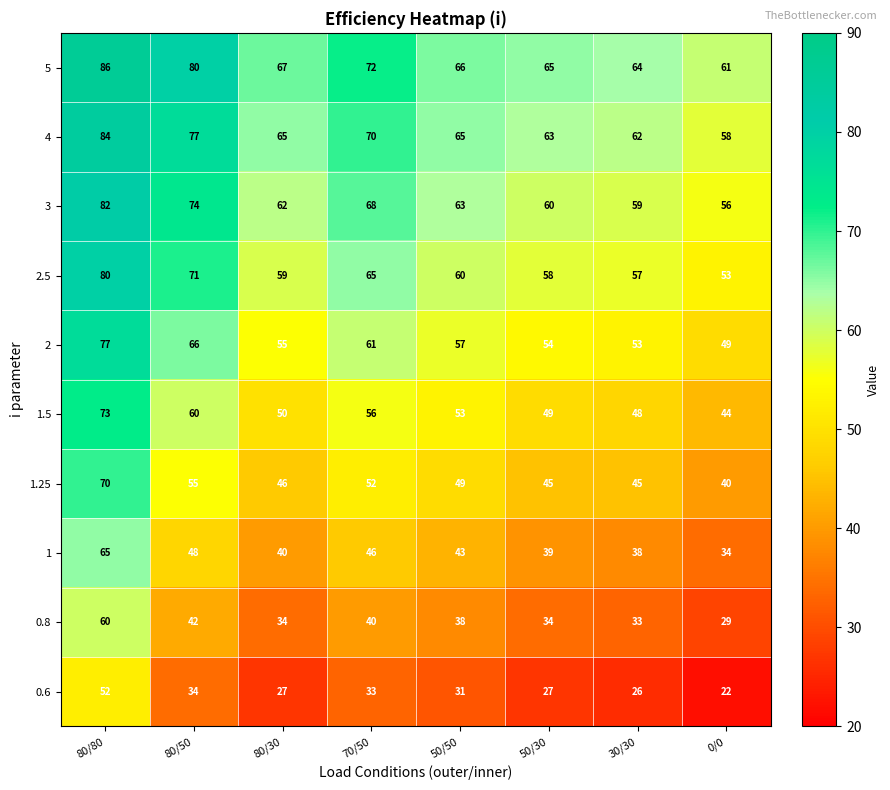

Where does the 0.8 series first go above 38?

80/80